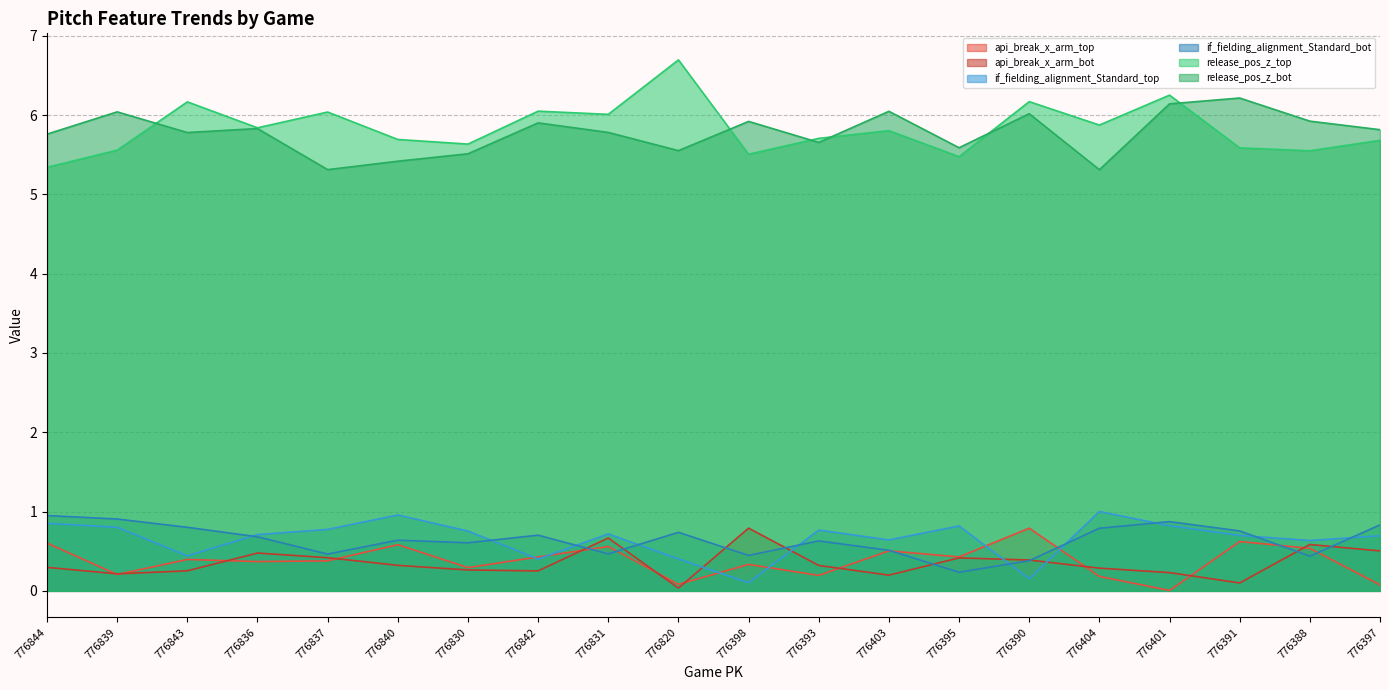

What is the sum of the if_fielding_alignment_Standard_top values at 776836 and 776837?

1.5